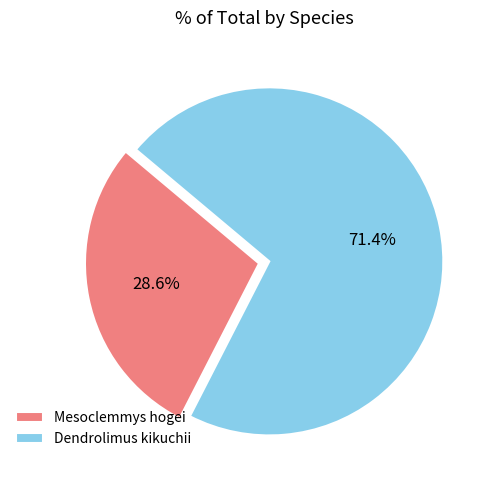

The Dendrolimus kikuchii slice represents 85% of the pie. True or false?

False